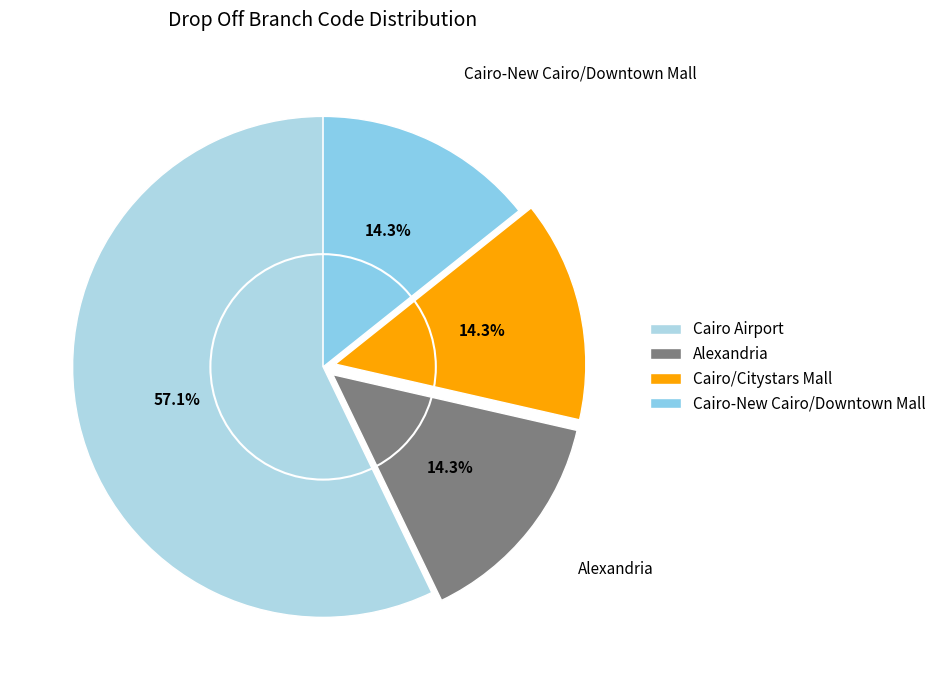

Is the sum of Alexandria and Cairo/Citystars Mall greater than half?

No